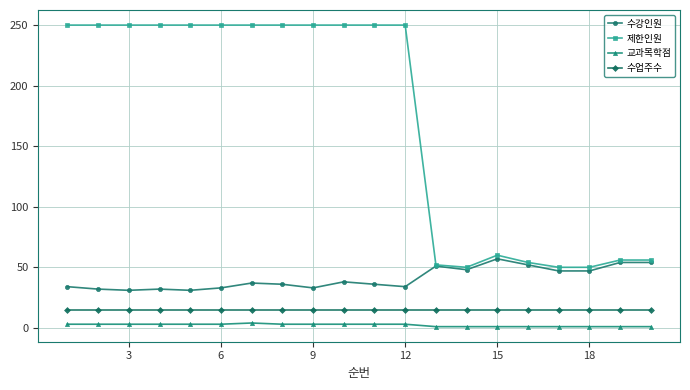

True or false: 수업주수 and 제한인원 cross at least once.

False